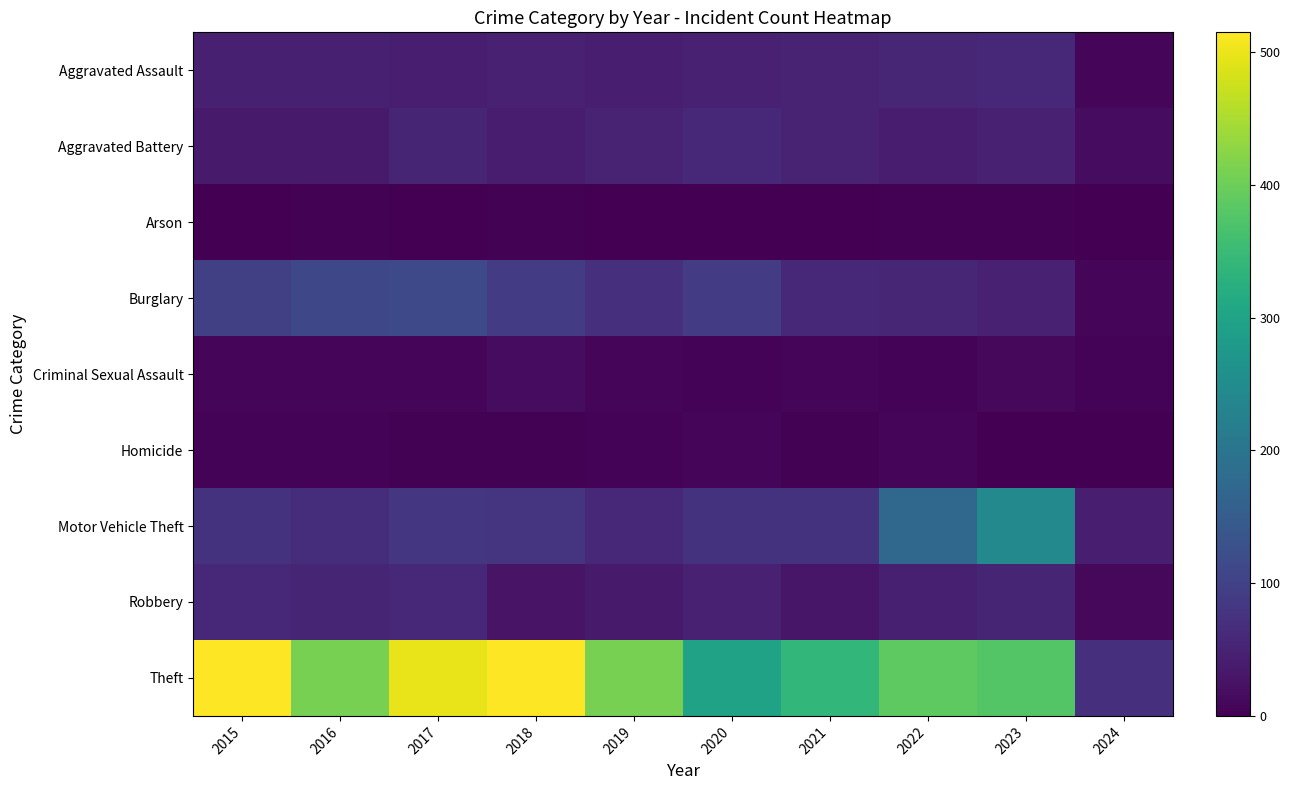

Which series has the widest spread of values?

Theft